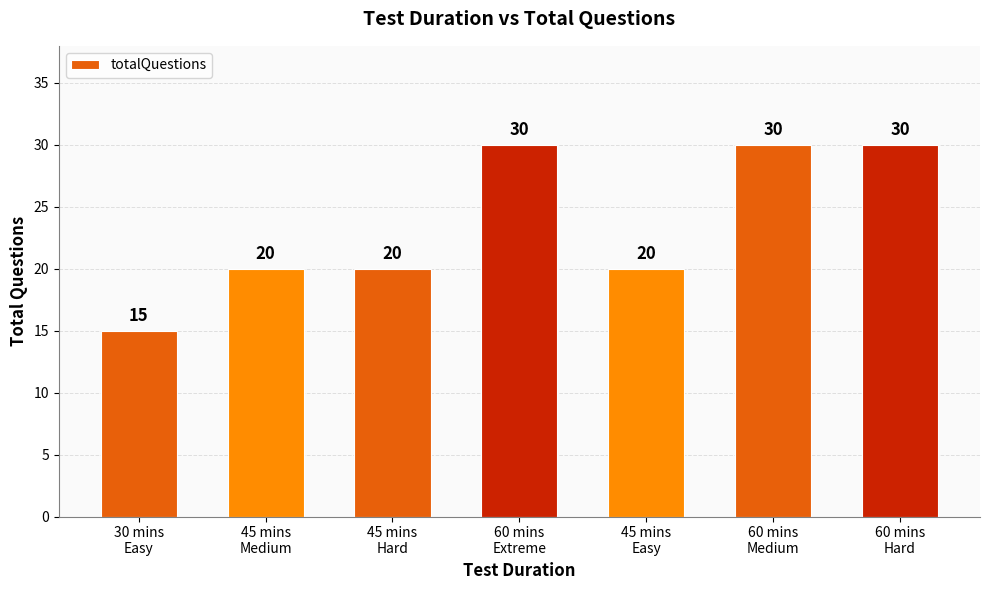

How many data points does each series have?

7